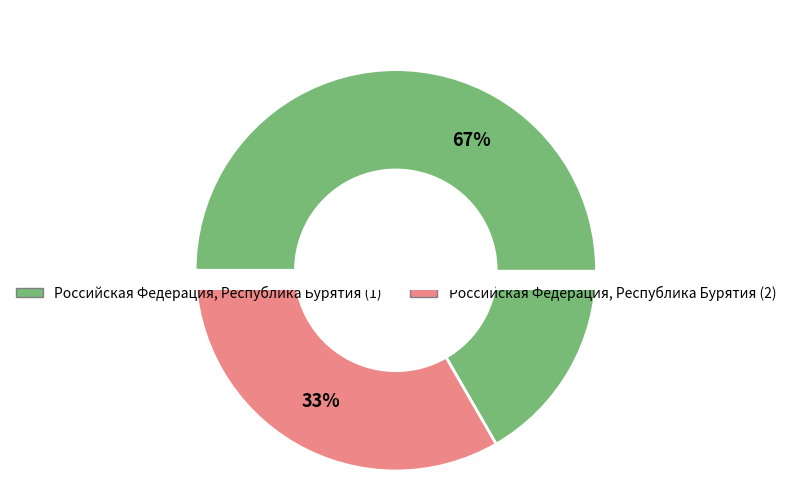

How many slices are in this pie chart?

2